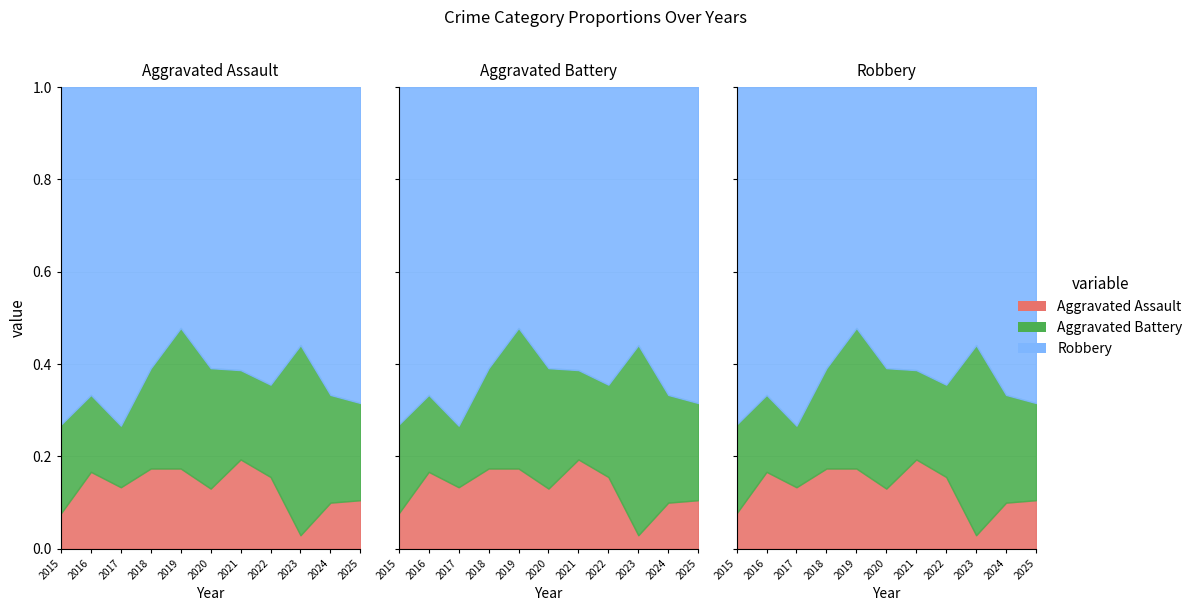

Which series has the largest total across all categories?

Robbery